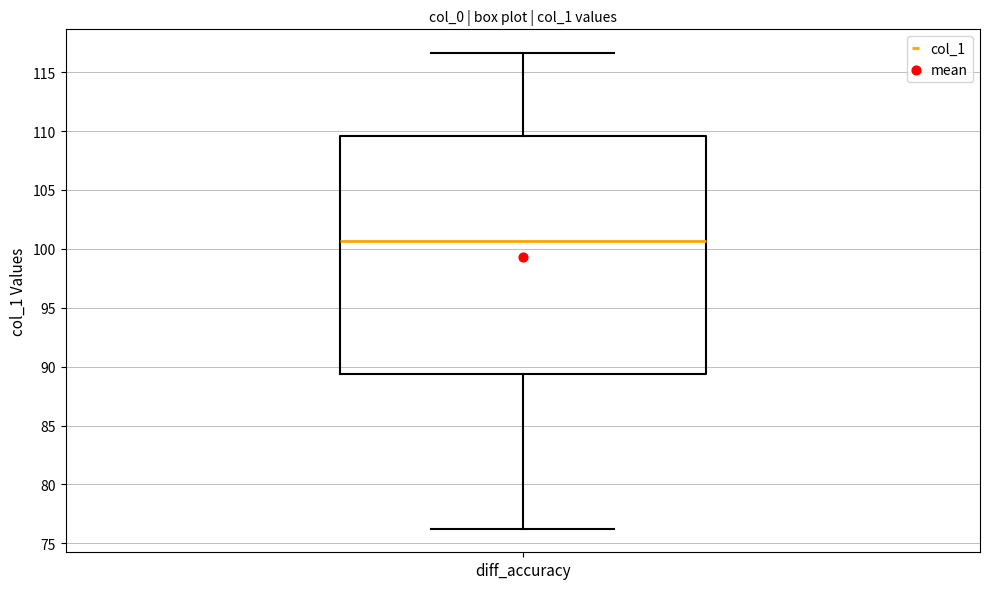

Transcribe this box plot: give where the median line is, the range the box spans, and where the two whiskers end, as read against the y-axis. The values are not printed on the chart, so give them approximately, as read against the axis.

median 100.5, box 89.5 to 109.5, whiskers 76.5 to 116.5